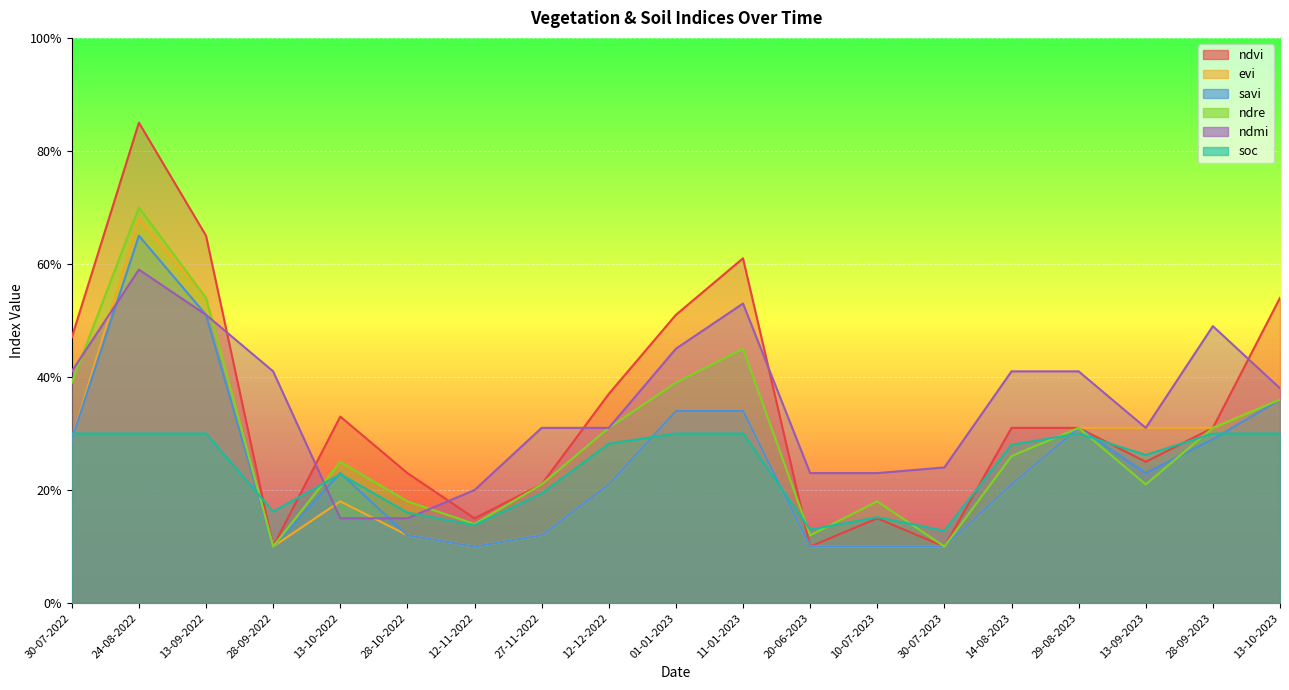

Which has a higher value, 13-10-2022 or 24-08-2022?

24-08-2022